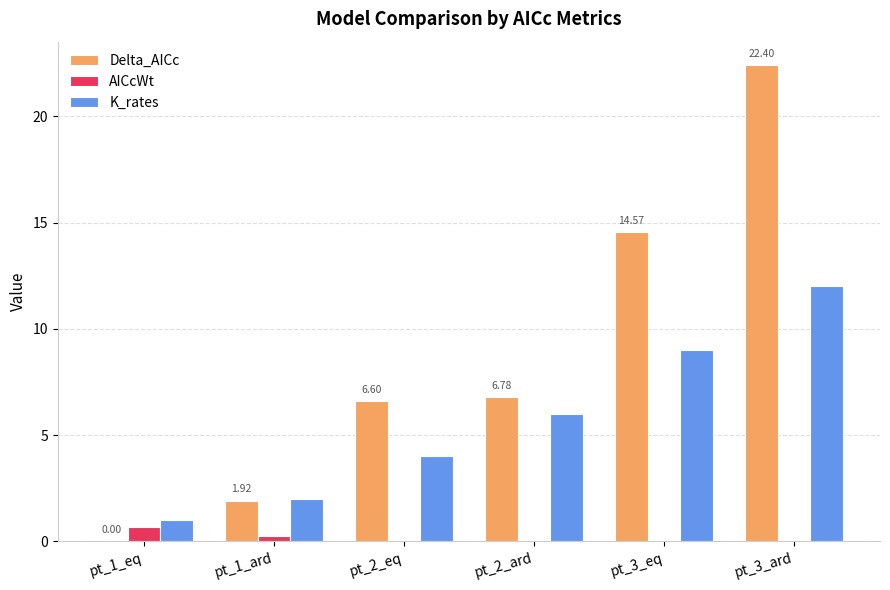

Between pt_2_ard and pt_3_ard, which series saw the biggest shift?

Delta_AICc